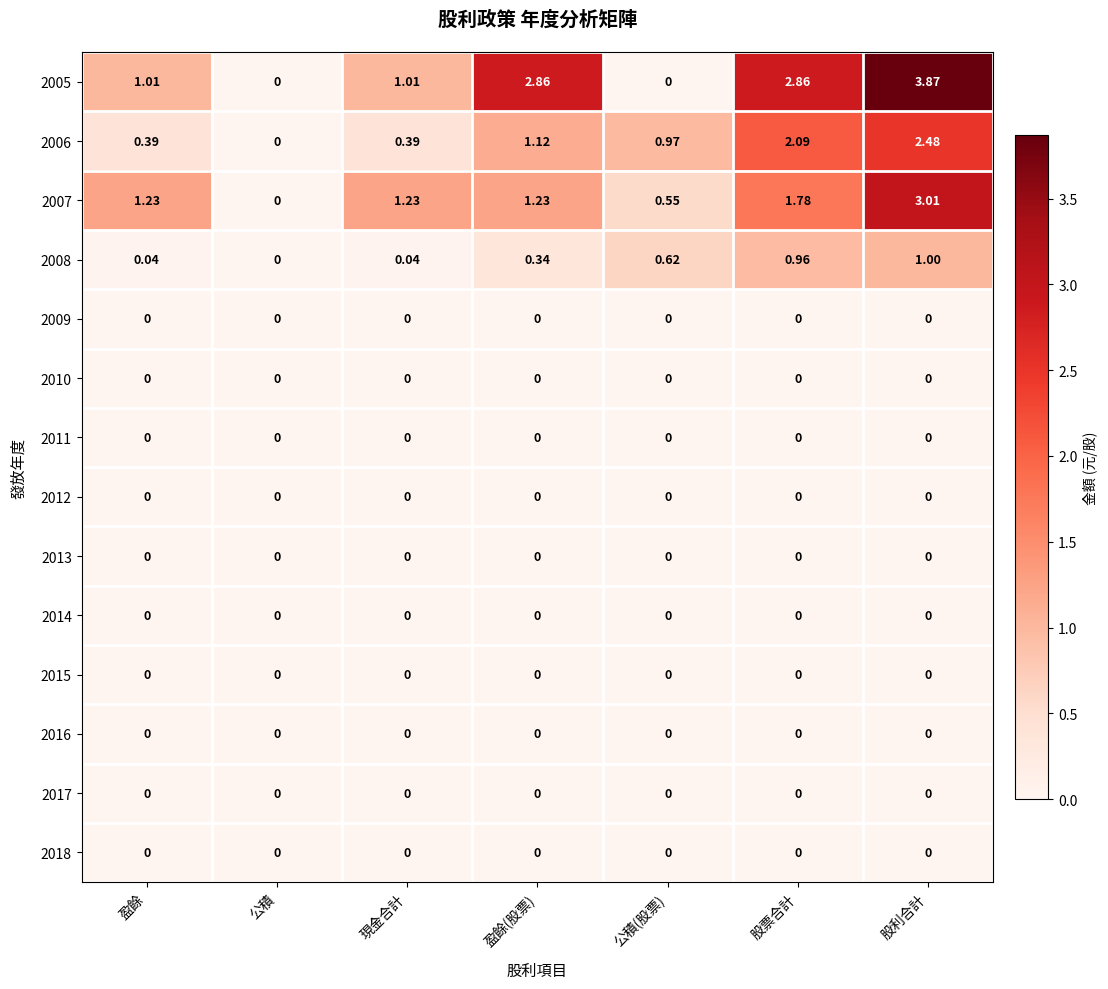

Which category has the lowest value in the 2006 series?

公積